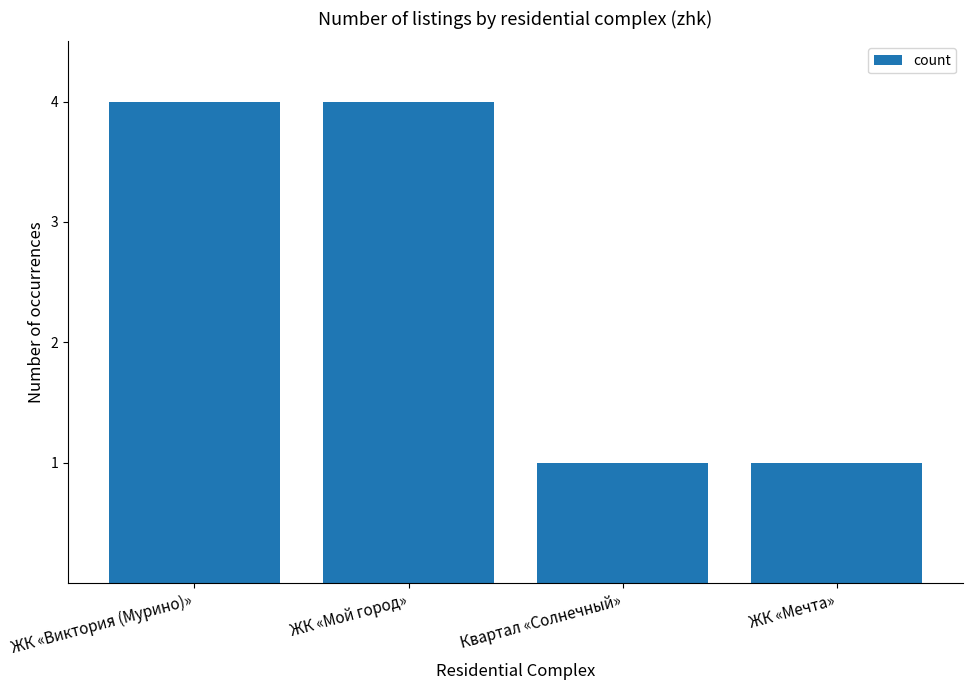

What is the greatest value displayed?

4